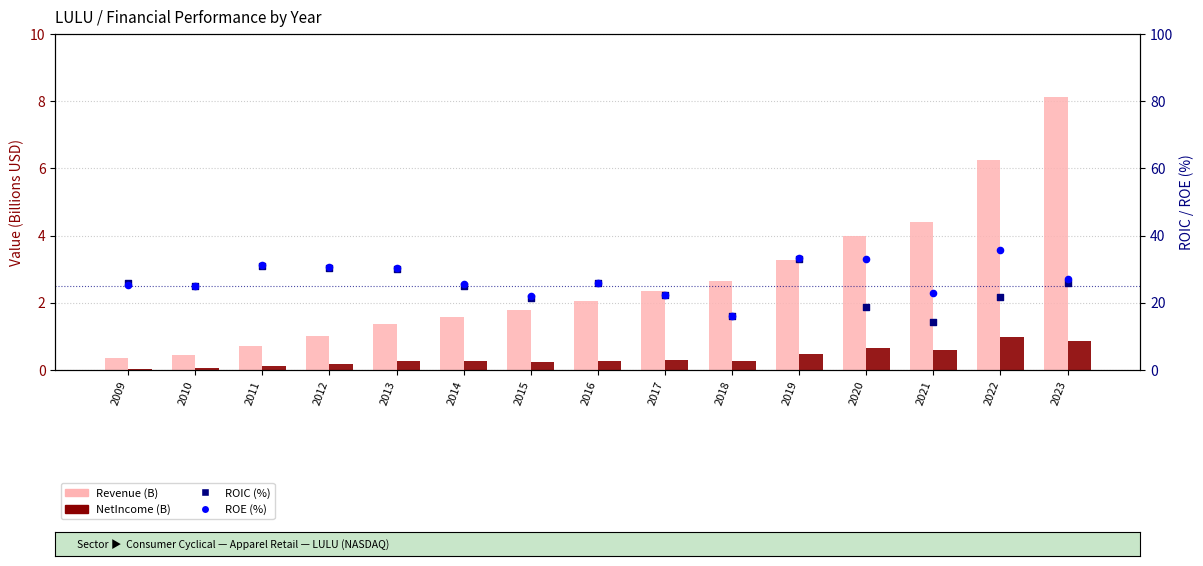

Which series has the widest spread of Y values?

ROE (%)